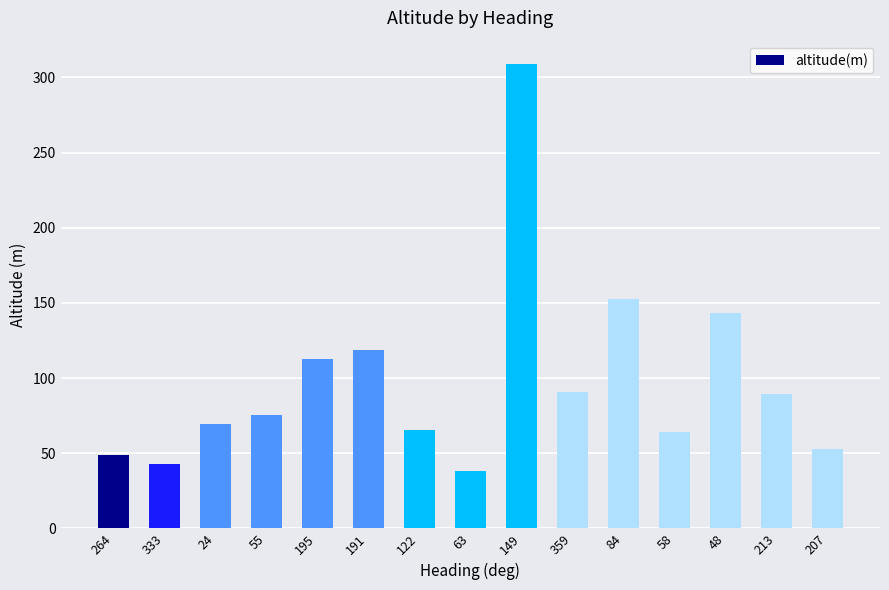

Which label corresponds to the smallest value in the chart?

63